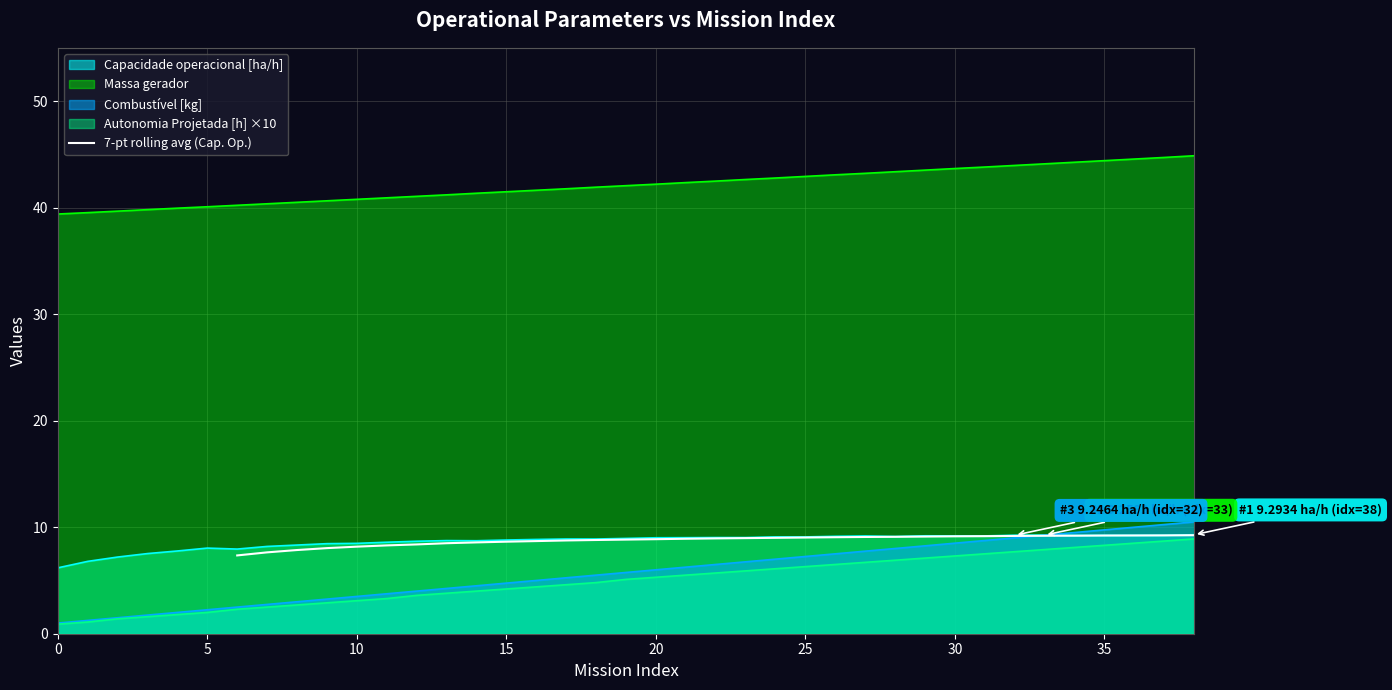

What is the change in value from 40 to 23?

+0.5